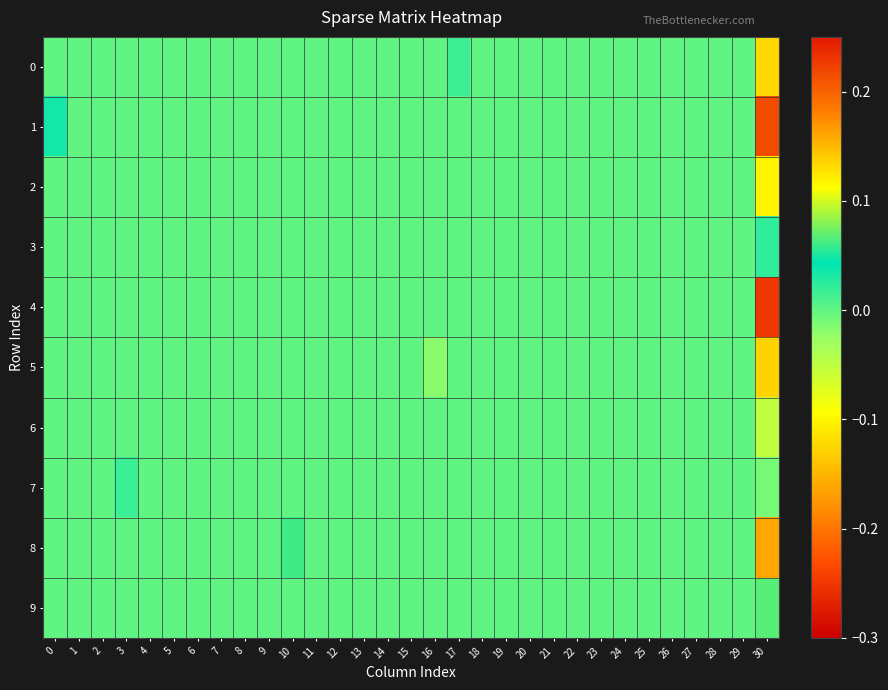

Which label corresponds to the largest value in the chart?

30